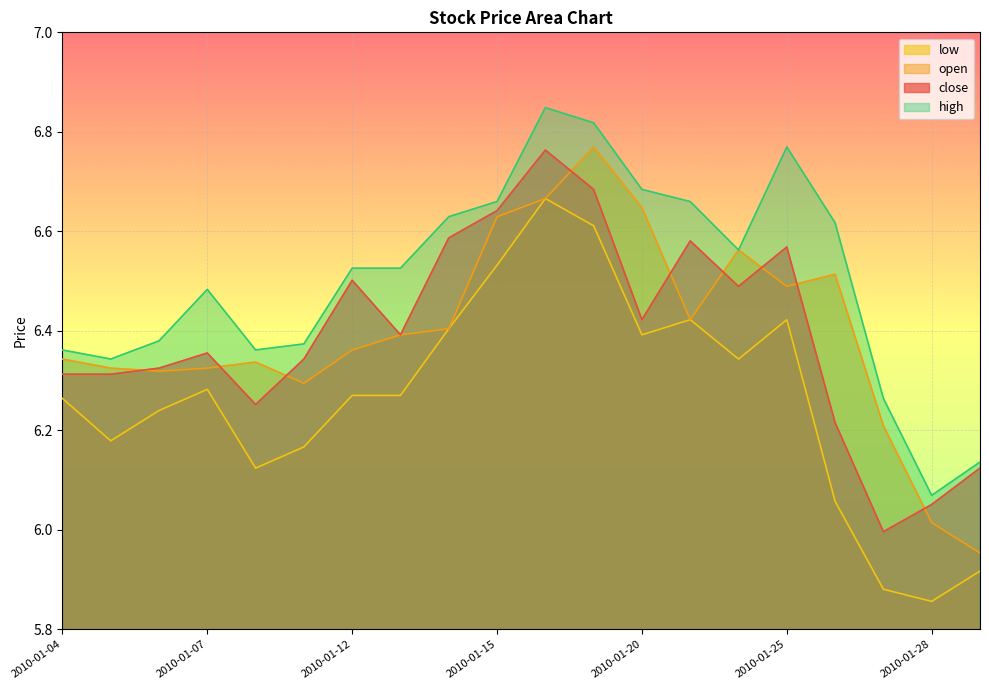

True or false: close has a value of 6.0 at 2010-01-27.

True